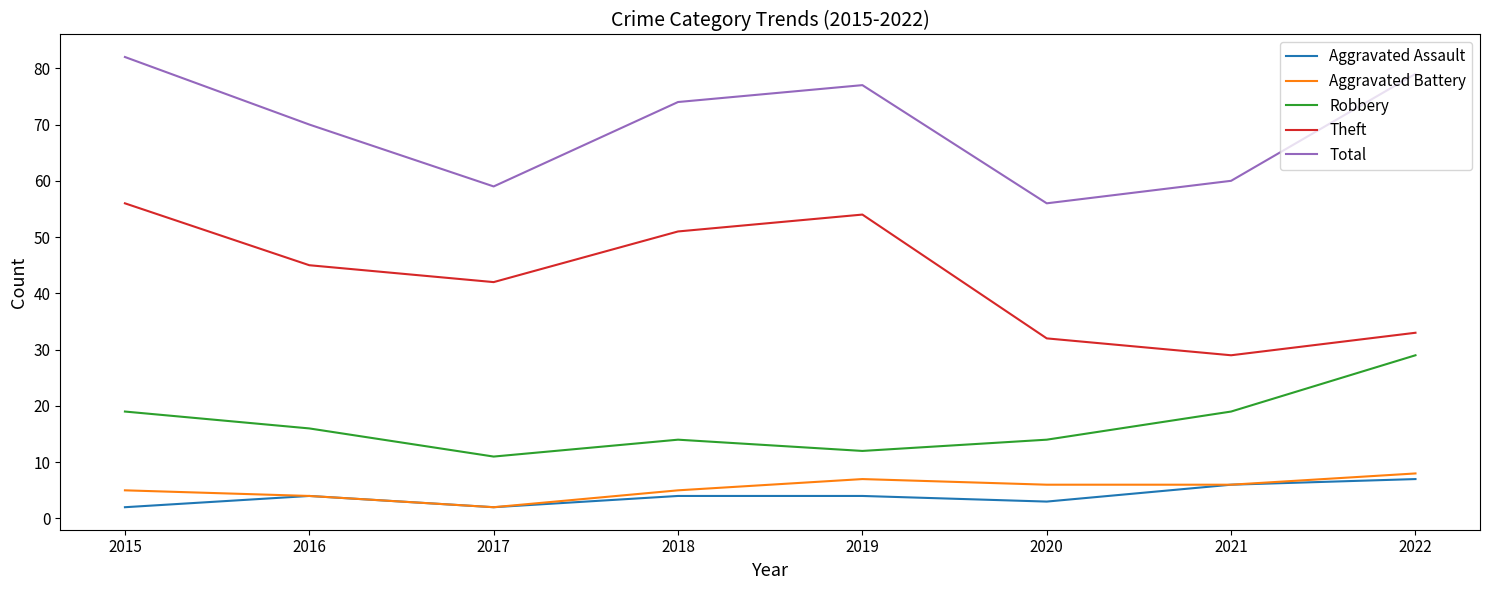

What is the spread (max minus min) of values at 2015?

80